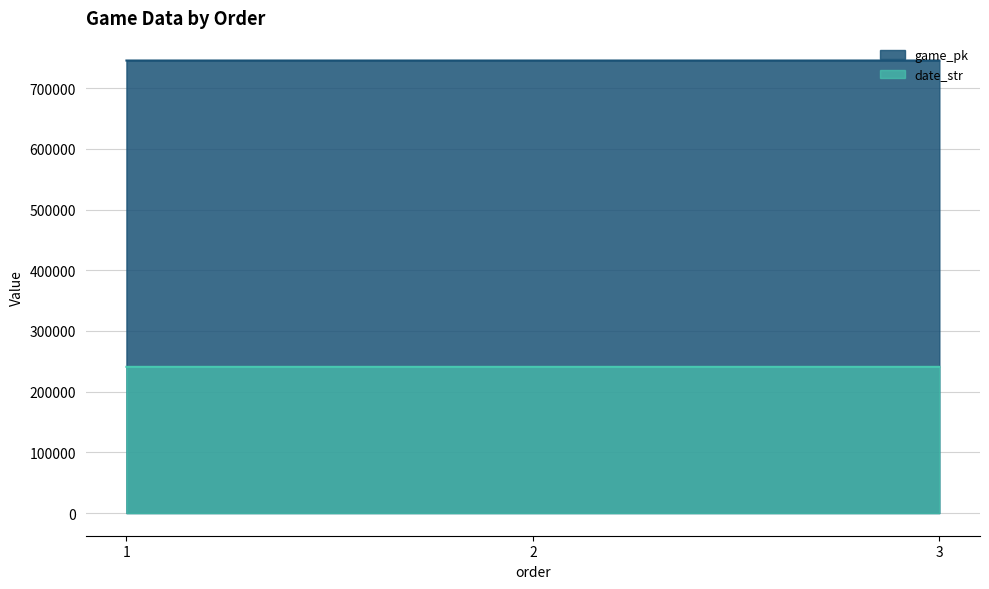

Reading right to left, extract all data points from this chart.

game_pk: 745606	745610	745608
date_str: 240920	240921	240922